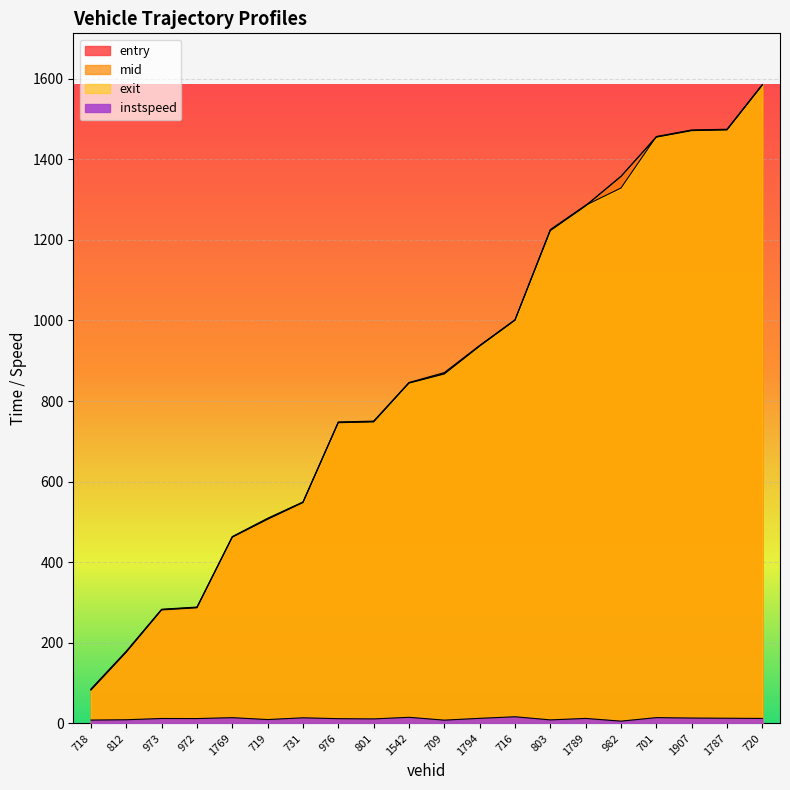

How many series are shown in this chart?

4